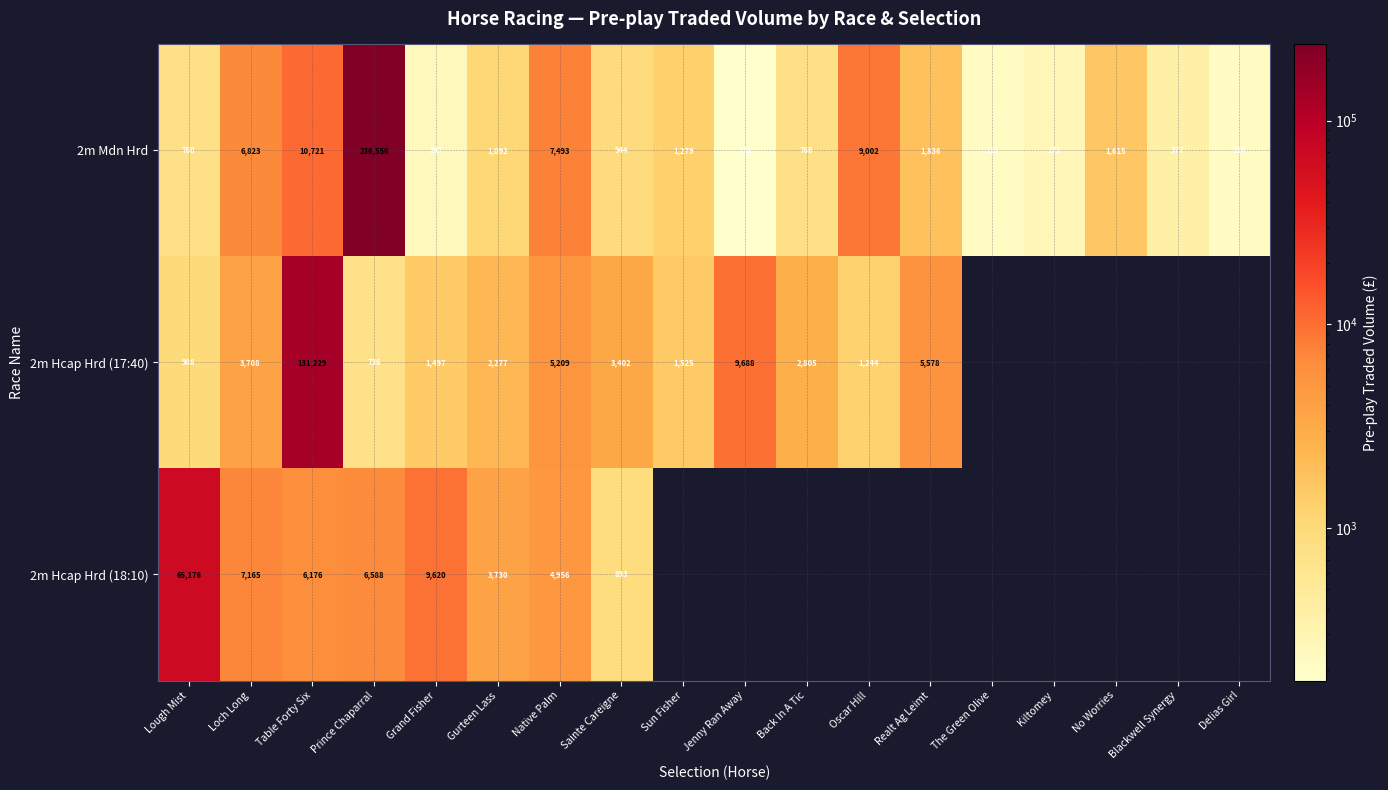

How many distinct data groups are displayed?

3